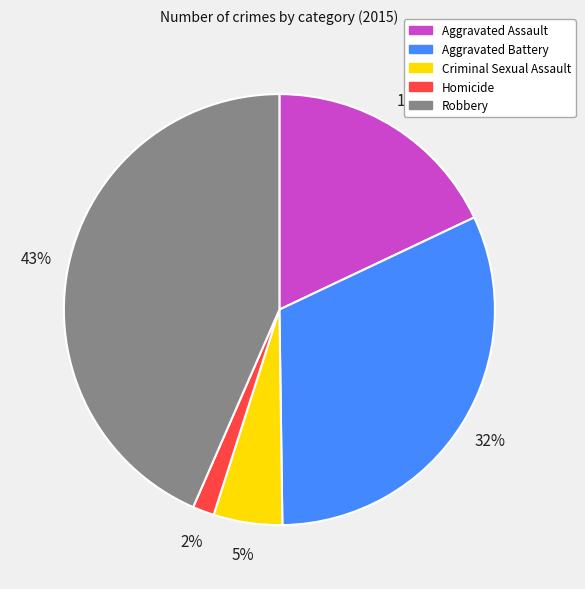

Is the sum of Aggravated Battery and Homicide greater than half?

No